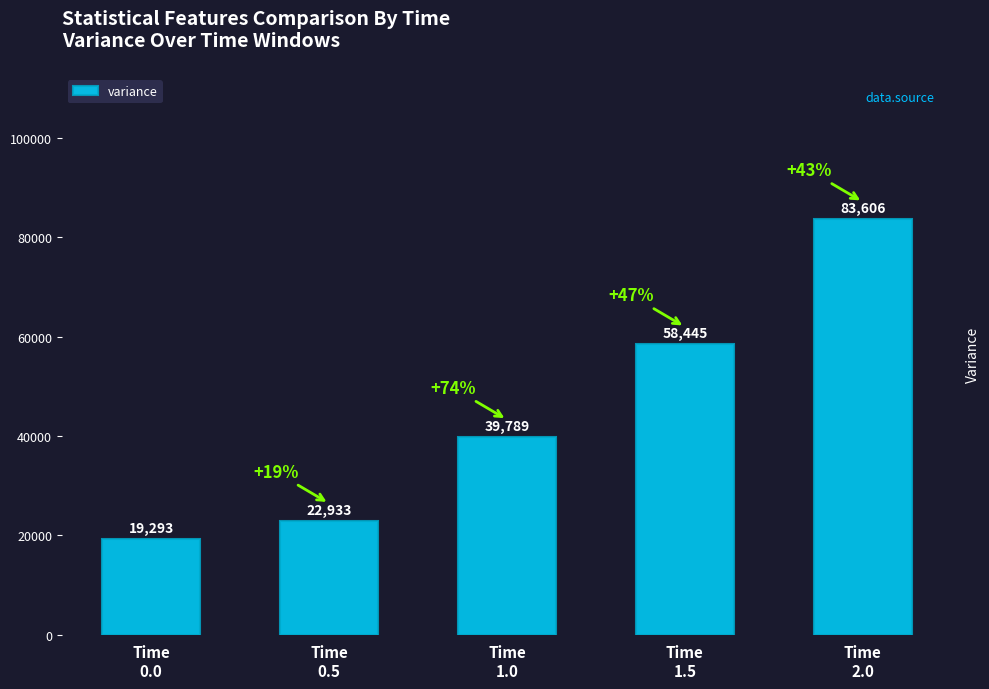

List the labels in order of value, smallest first.

Time
0.0, Time
0.5, Time
1.0, Time
1.5, Time
2.0